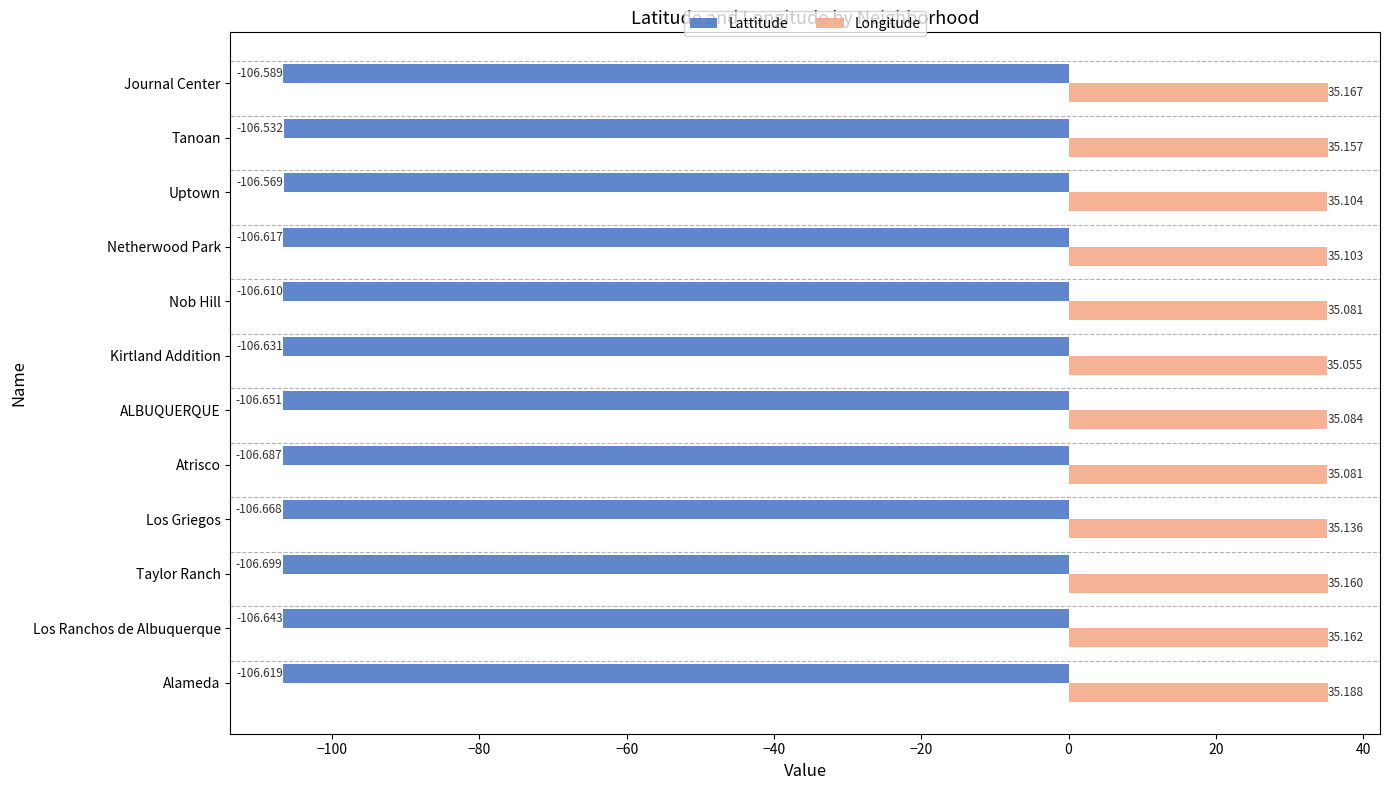

List the series in order of their peak value, lowest first.

Lattitude, Longitude